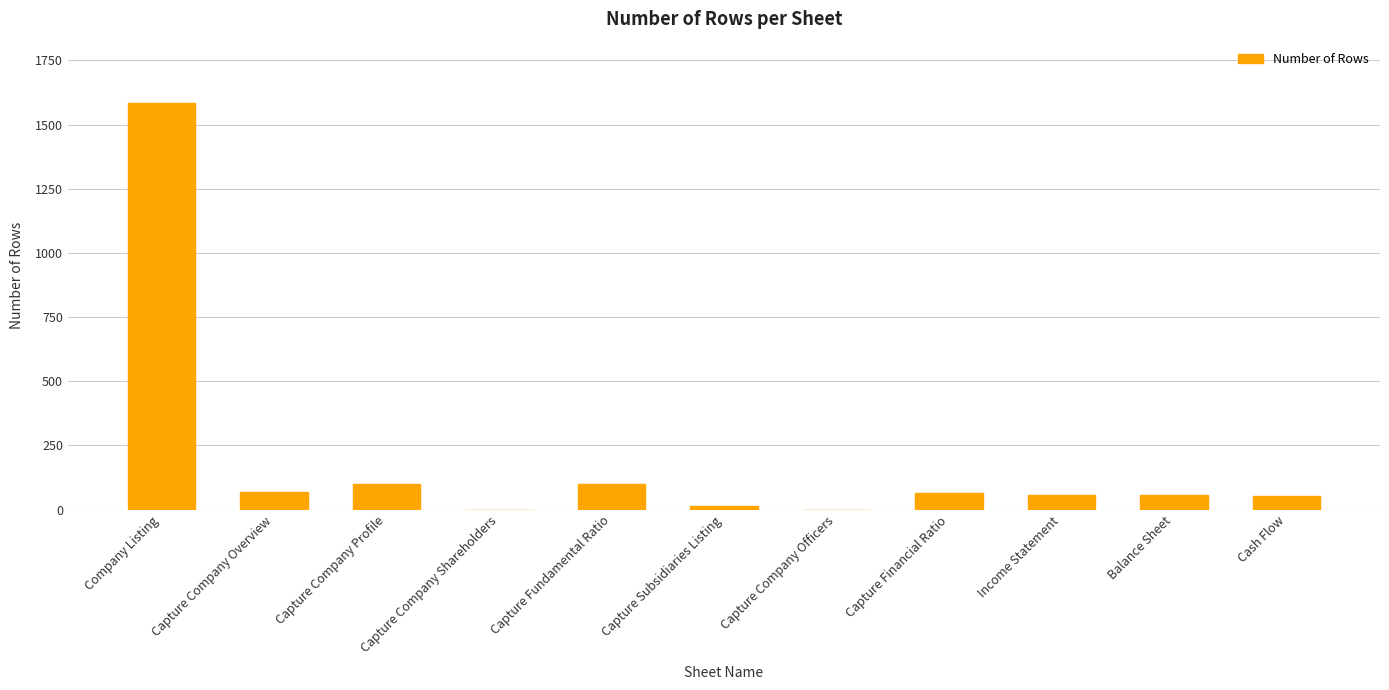

What is the sum of all values?

2099